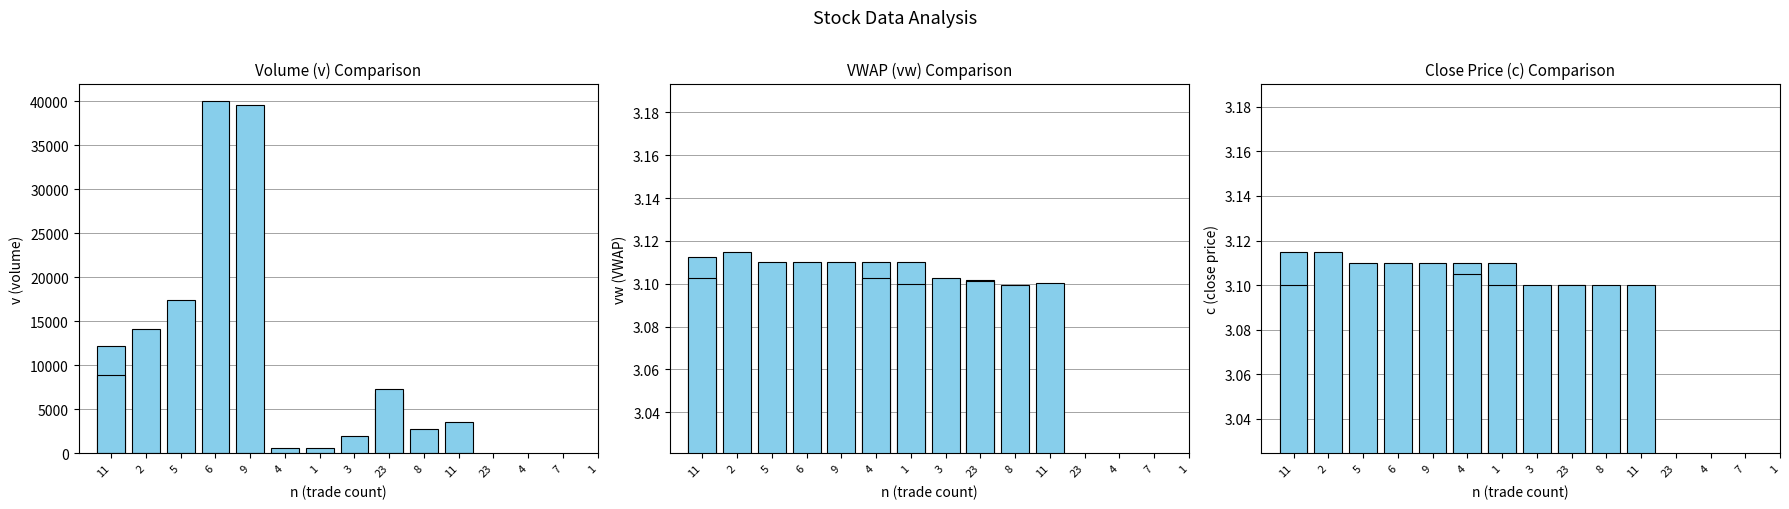

Between 23 and 9, which is larger?

9